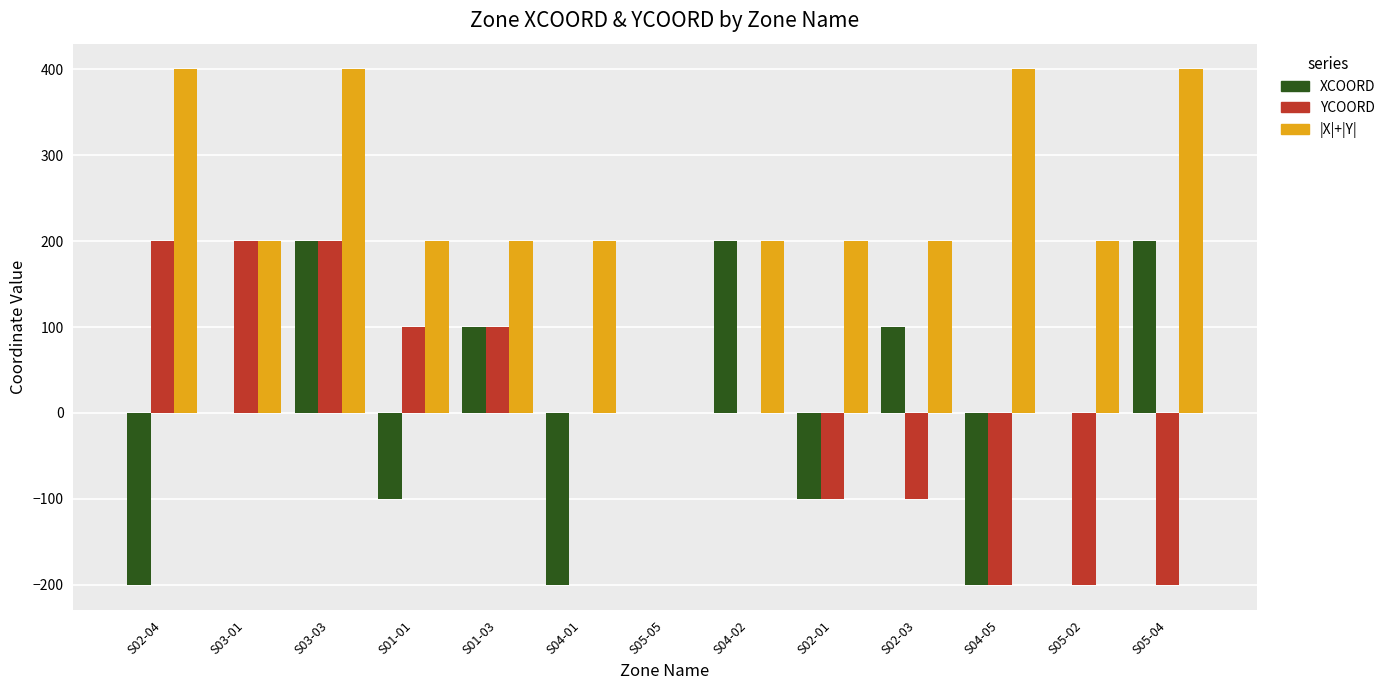

Reading left to right, list all the values displayed in this chart.

XCOORD: S02-04=-200	S03-01=0	S03-03=200	S01-01=-100	S01-03=100	S04-01=-200	S05-05=0	S04-02=200	S02-01=-100	S02-03=100	S04-05=-200	S05-02=0	S05-04=200
YCOORD: S02-04=200	S03-01=200	S03-03=200	S01-01=100	S01-03=100	S04-01=0	S05-05=0	S04-02=0	S02-01=-100	S02-03=-100	S04-05=-200	S05-02=-200	S05-04=-200
|X|+|Y|: S02-04=400	S03-01=200	S03-03=400	S01-01=200	S01-03=200	S04-01=200	S05-05=0	S04-02=200	S02-01=200	S02-03=200	S04-05=400	S05-02=200	S05-04=400